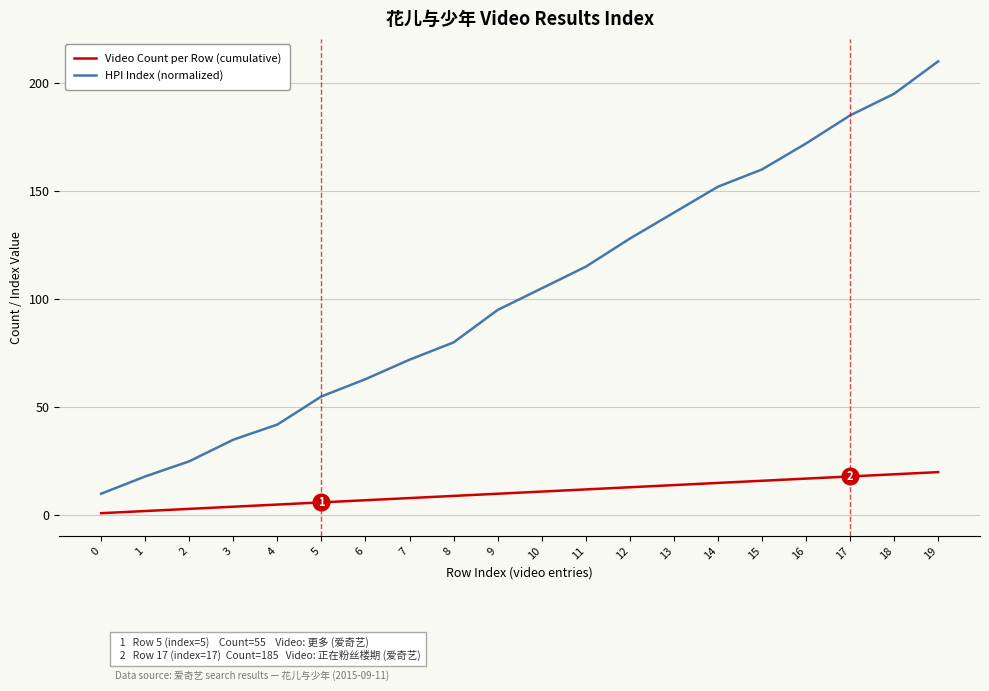

True or false: Video Count per Row (cumulative) and HPI Index (normalized) cross at least once.

False